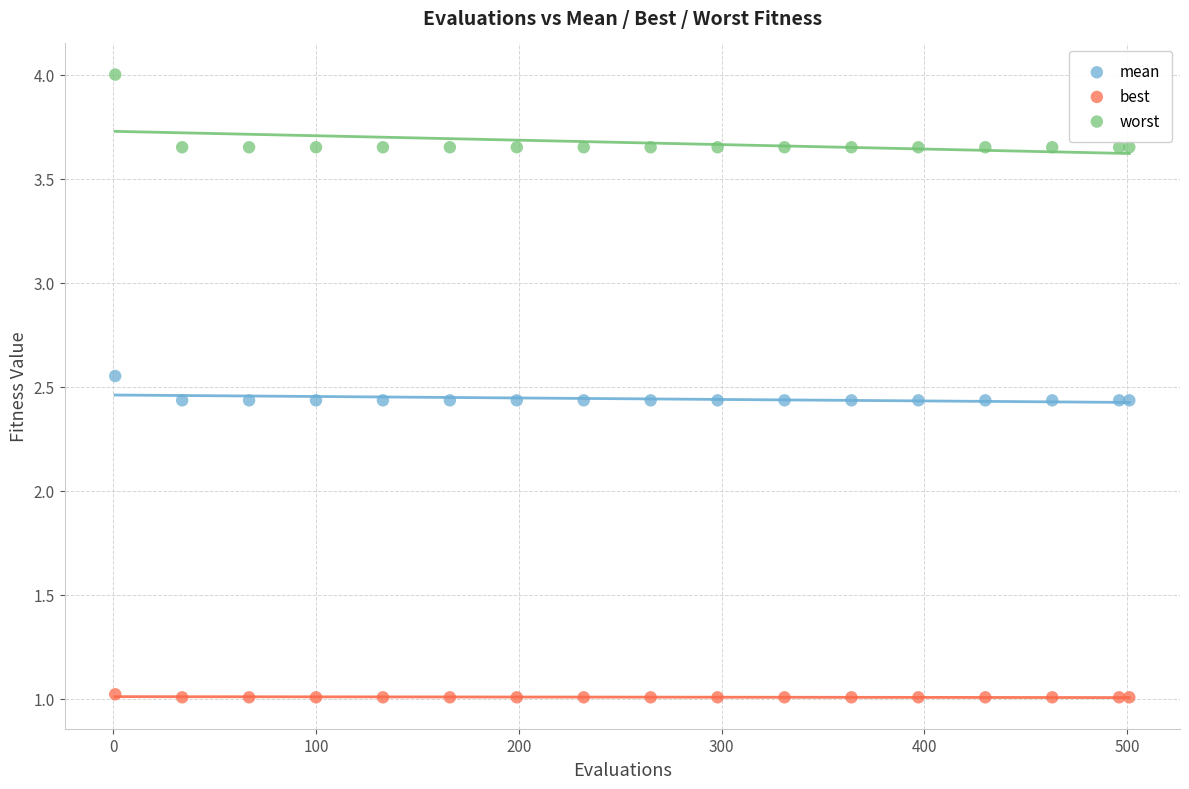

Which series contains the highest Y value?

worst